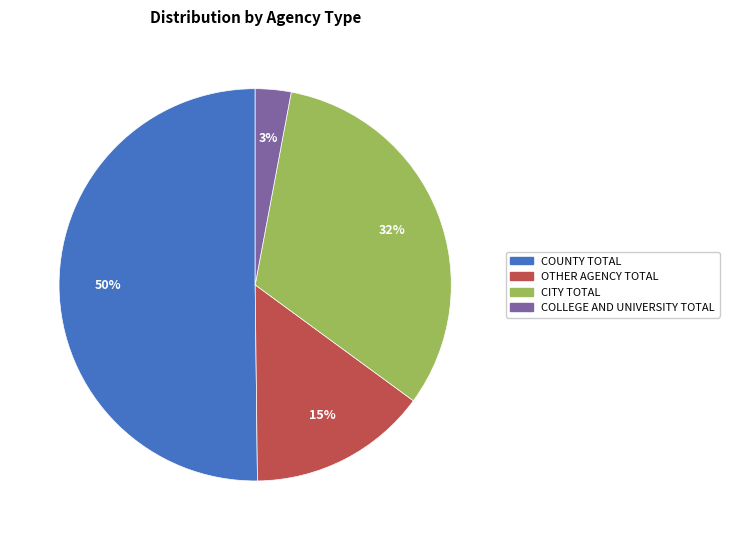

Does OTHER AGENCY TOTAL account for over 50% of the chart?

No